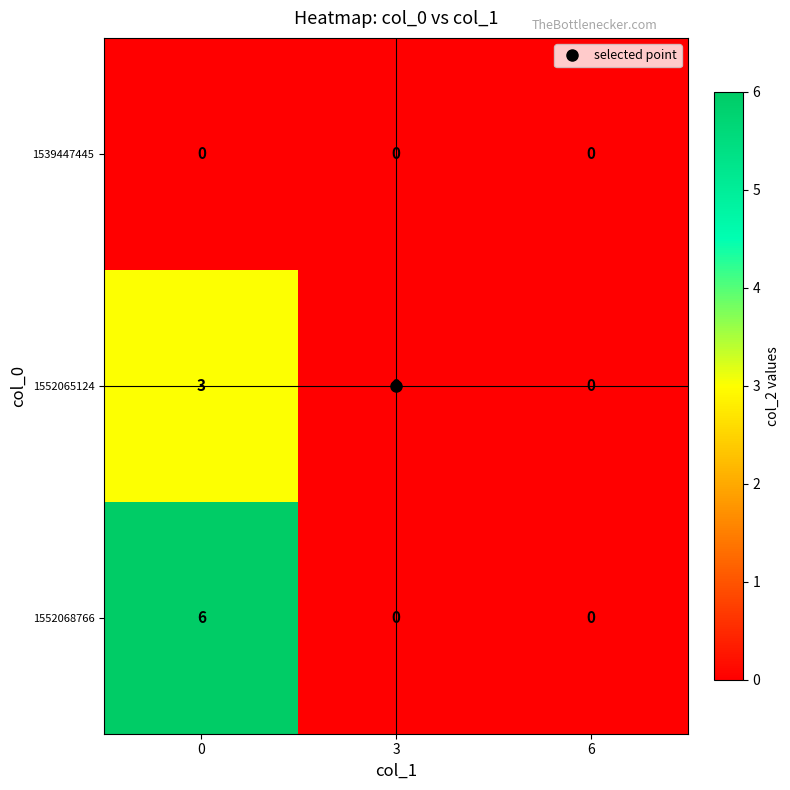

How many values in 1552065124 are above zero?

1